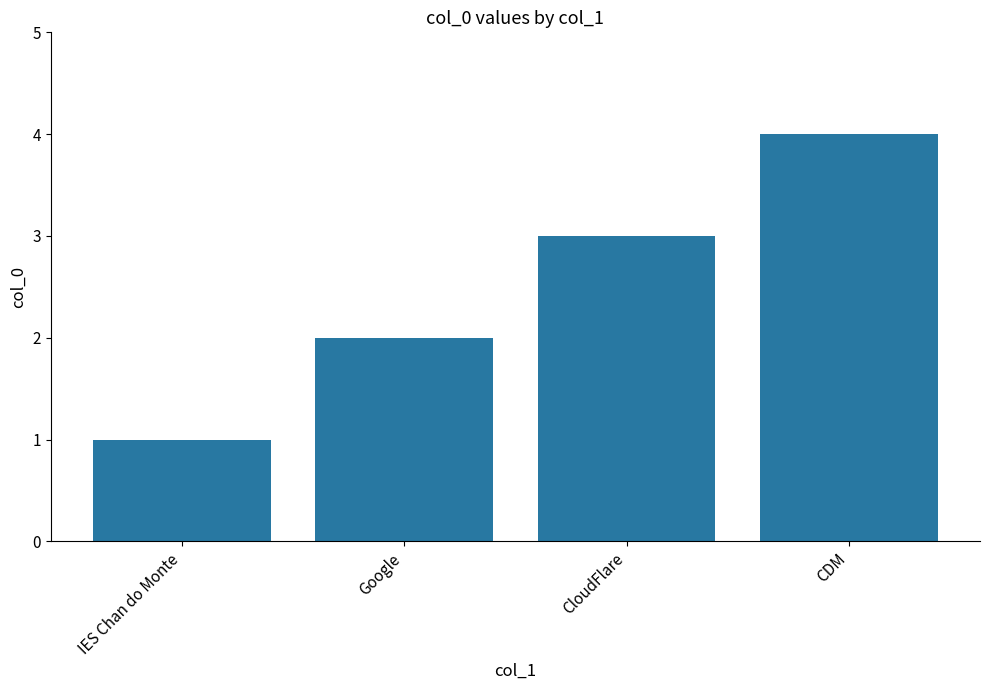

Rank the categories by value from lowest to highest.

IES Chan do Monte, Google, CloudFlare, CDM